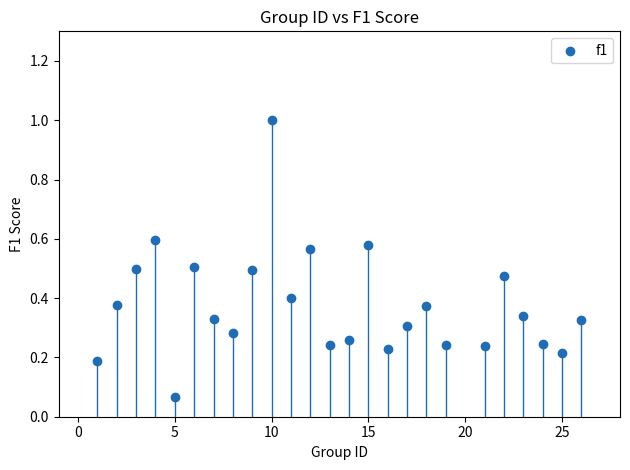

What is the range of X values (max minus min)?

25.0